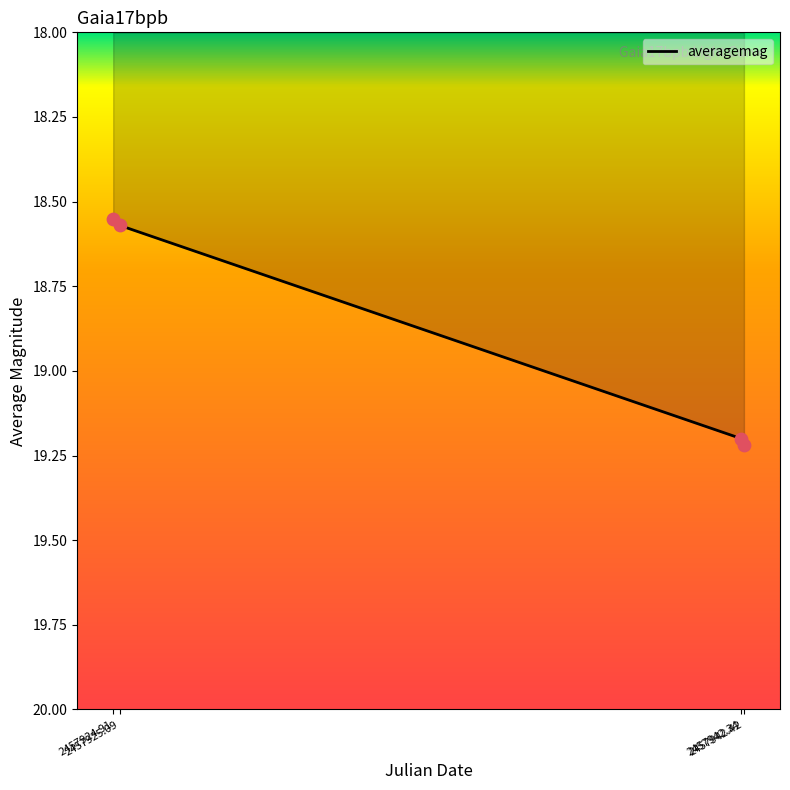

True or false: the data has more than 2 interior local peaks.

False